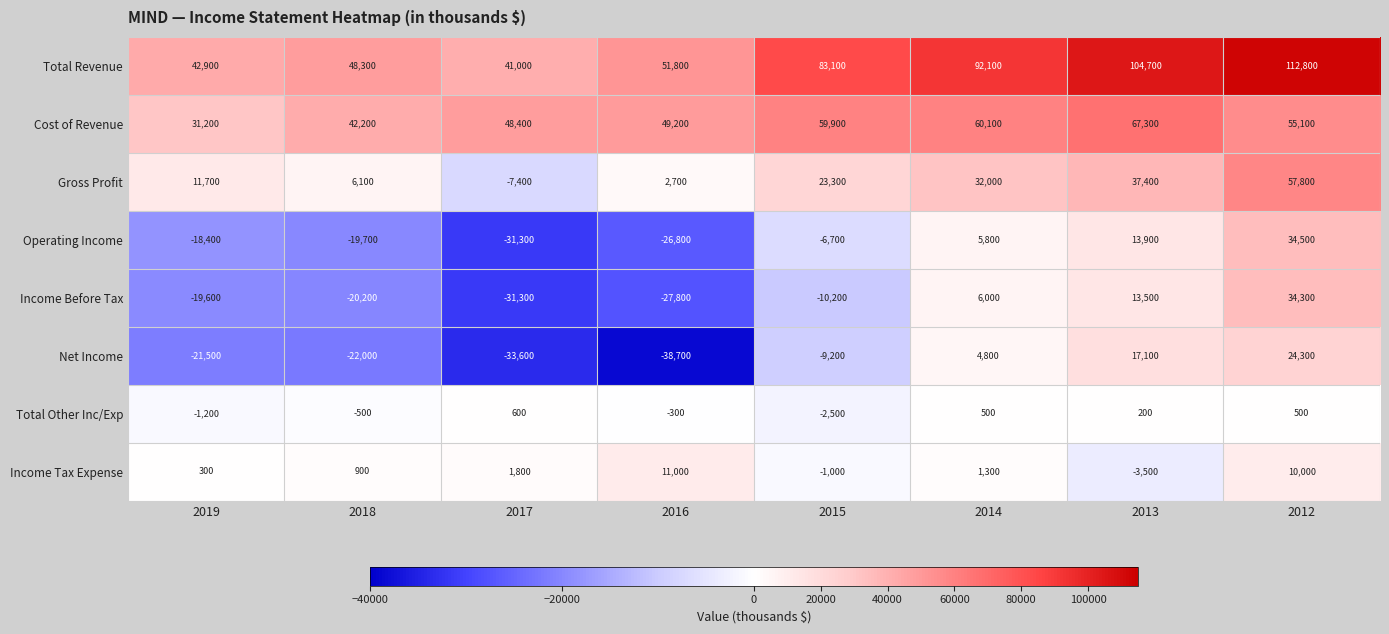

What is the average value of the Net Income series?

-9850